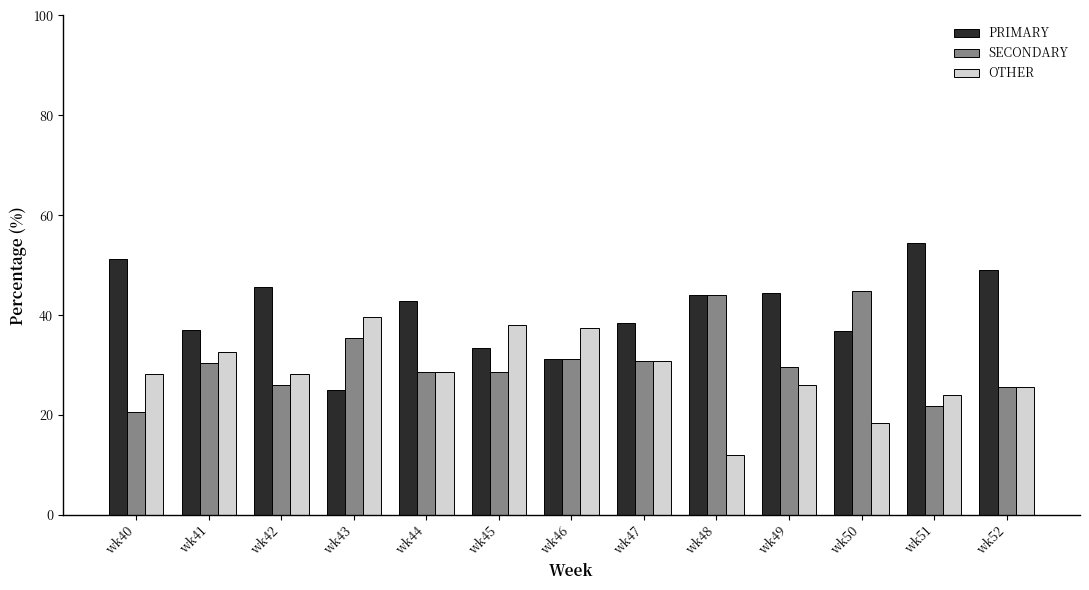

True or false: PRIMARY has a value of 48.9 at wk52.

True